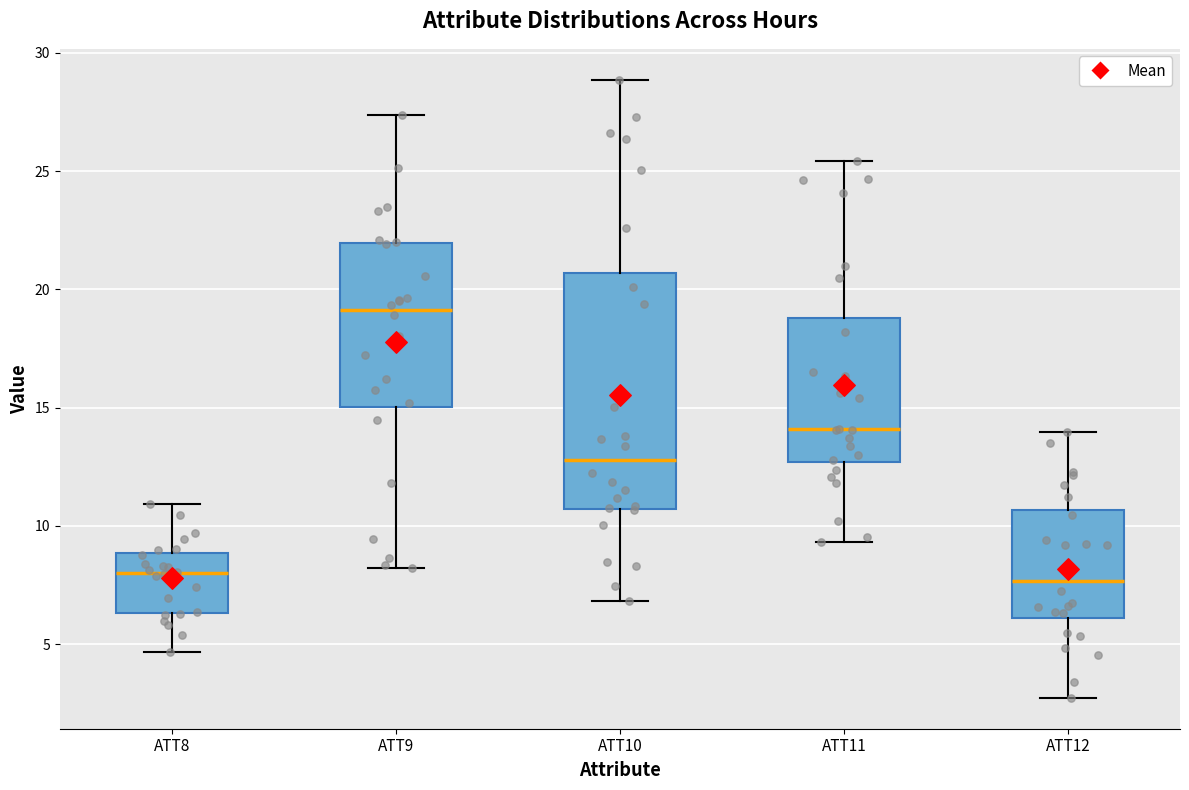

Which box's median line is the highest?

ATT9